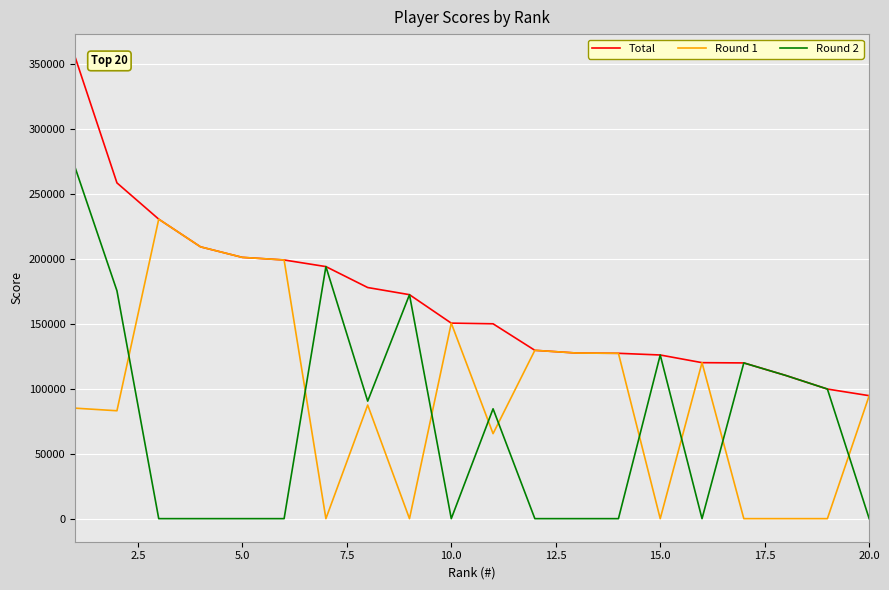

What are all the series names shown in the legend?

Total, Round 1, Round 2